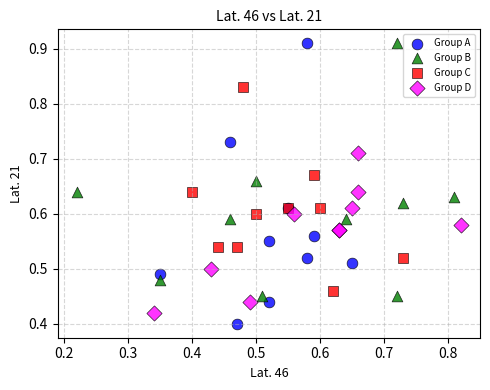

Which series has the largest Y range (max minus min)?

Group A